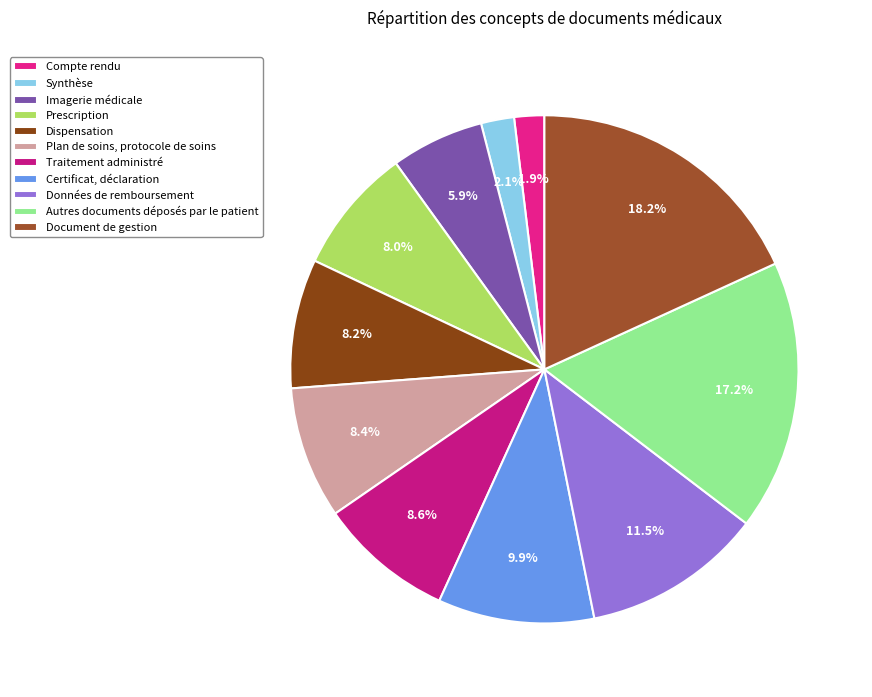

What is the smallest slice in the pie chart?

Compte rendu